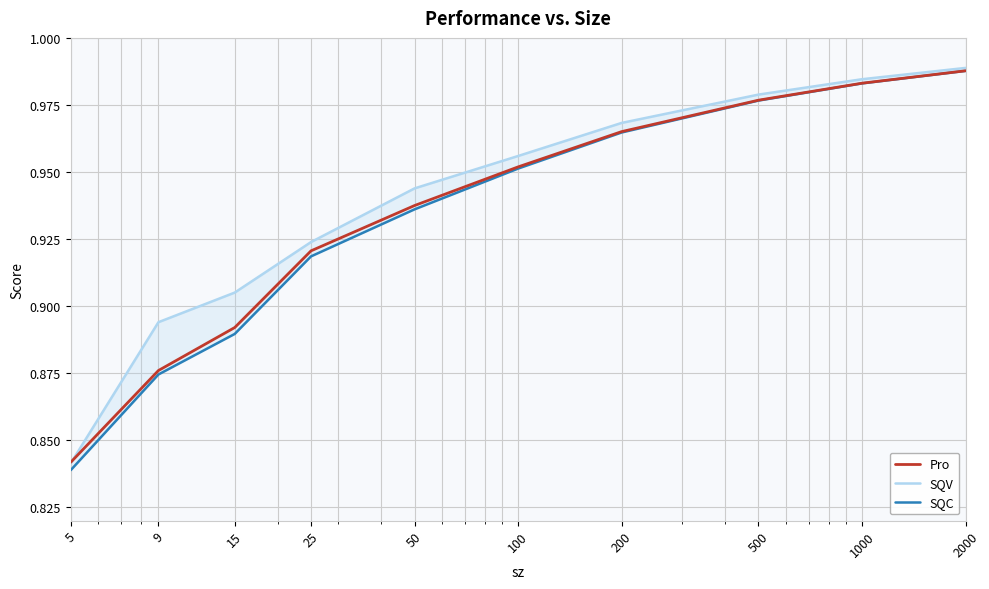

Where is Pro nearest to the value 0?

5